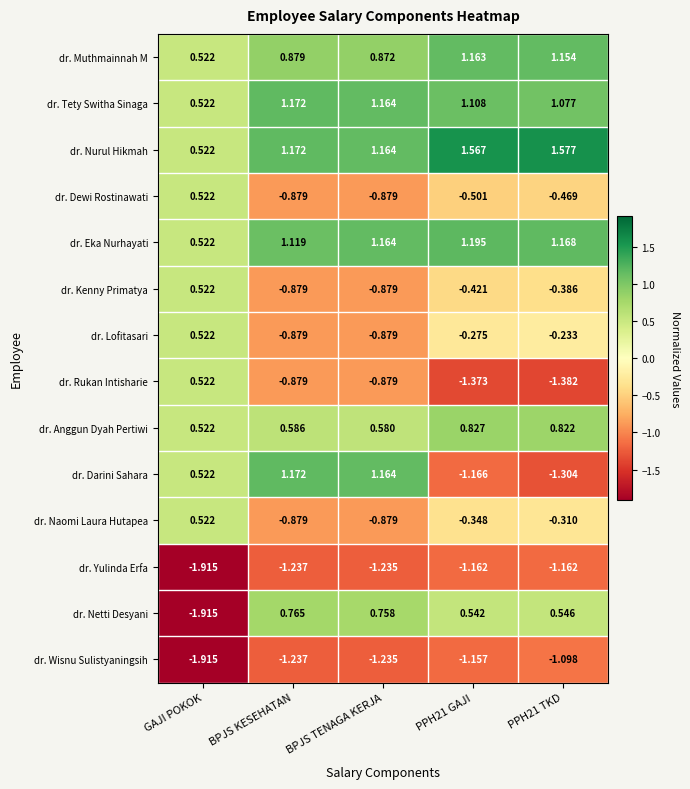

Which series has the largest total across all categories?

dr. Nurul Hikmah